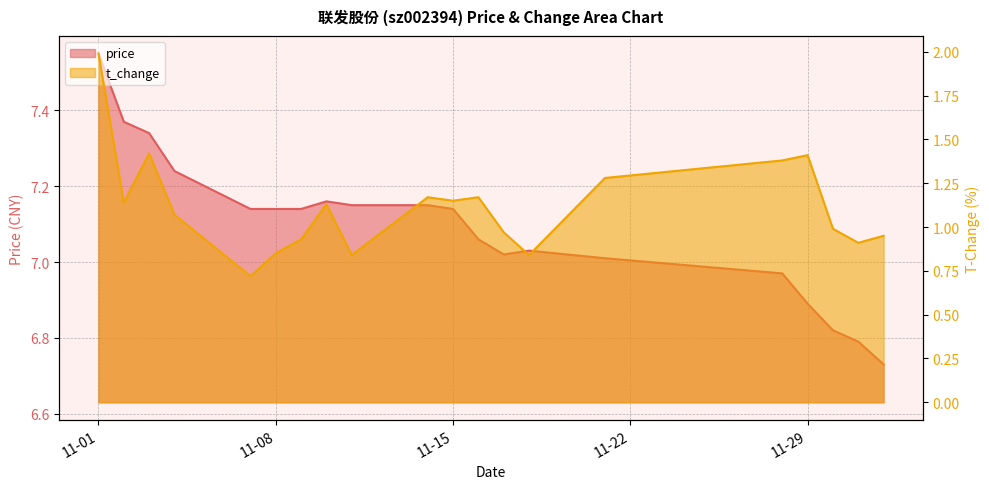

What is the total value across all series at 2022-11-04?

8.3